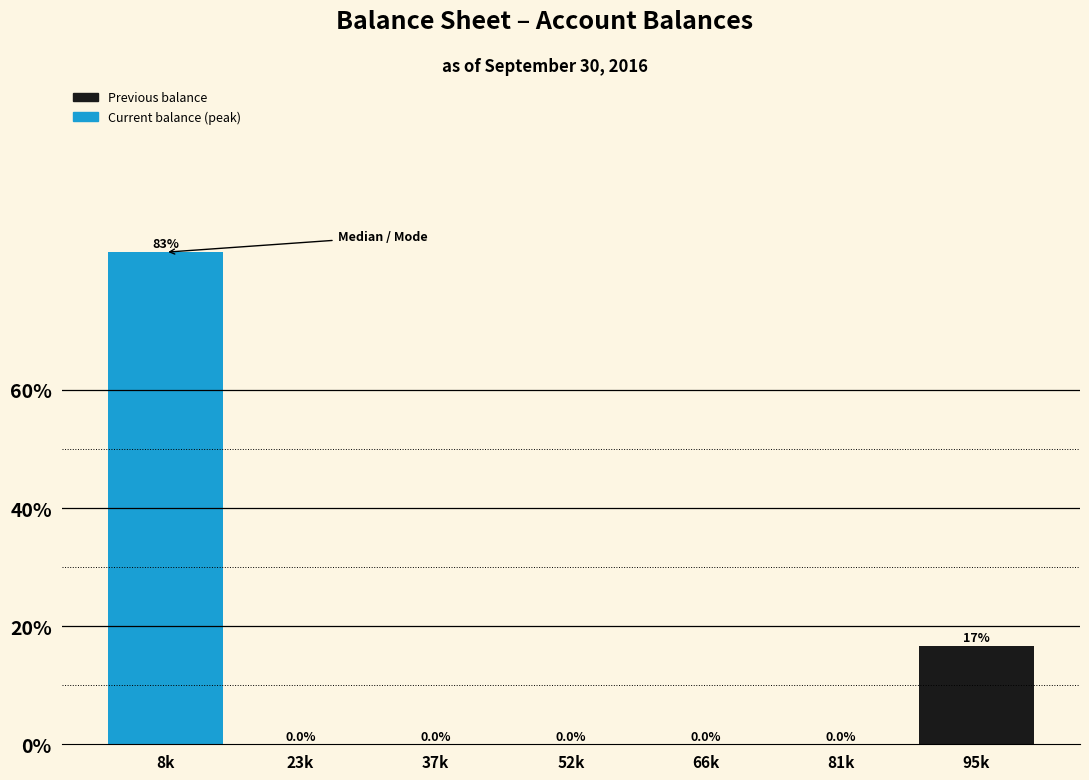

Reading left to right, what are all the values shown in this chart?

8k=83.3	23k=0.0	37k=0.0	52k=0.0	66k=0.0	81k=0.0	95k=16.7